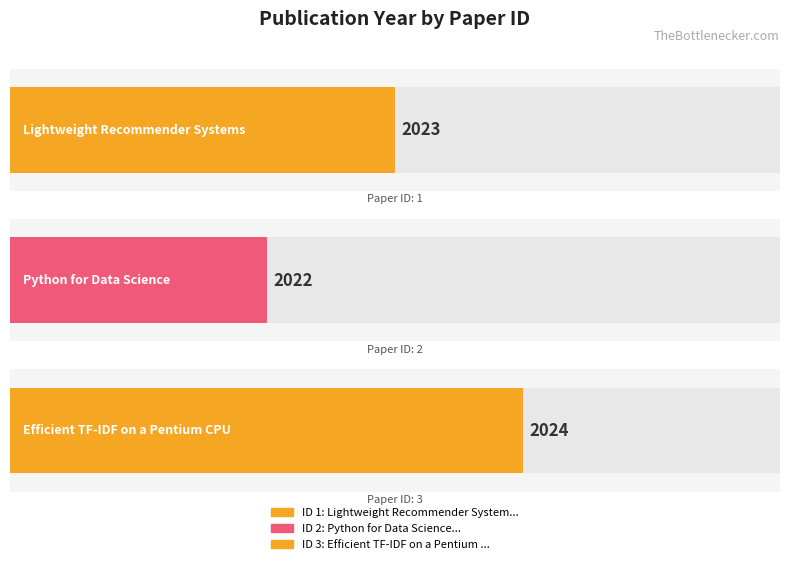

True or false: the data shows 2024 at 3.

True